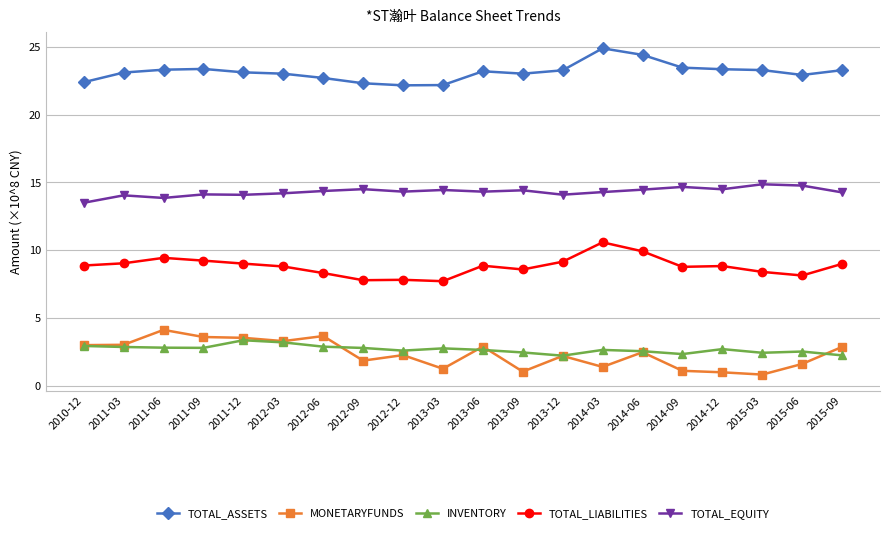

What is the label of the 10th point from the right?

2013-06